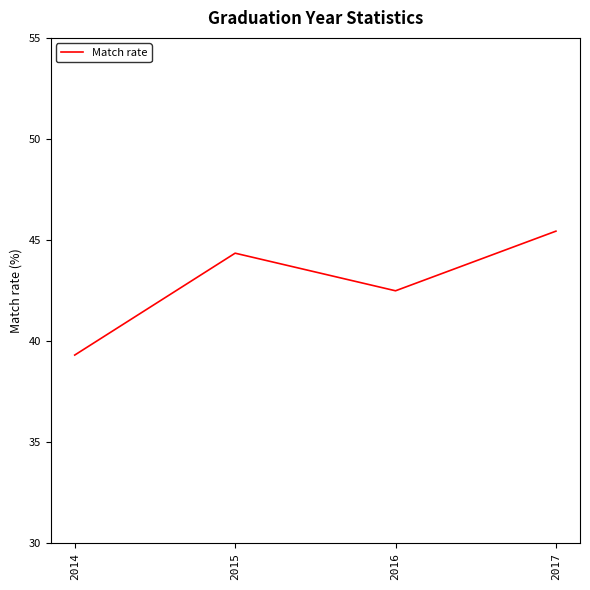

Reading right to left, extract all data points from this chart.

45.4	42.5	44.4	39.3